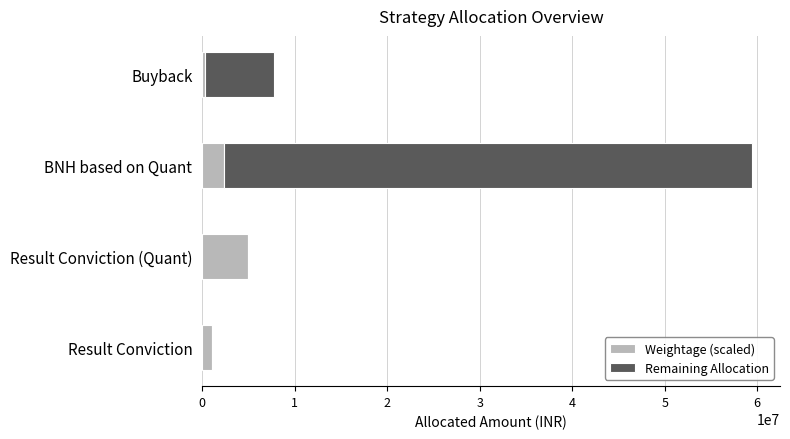

At which category is the sum across all series the highest?

BNH based on Quant